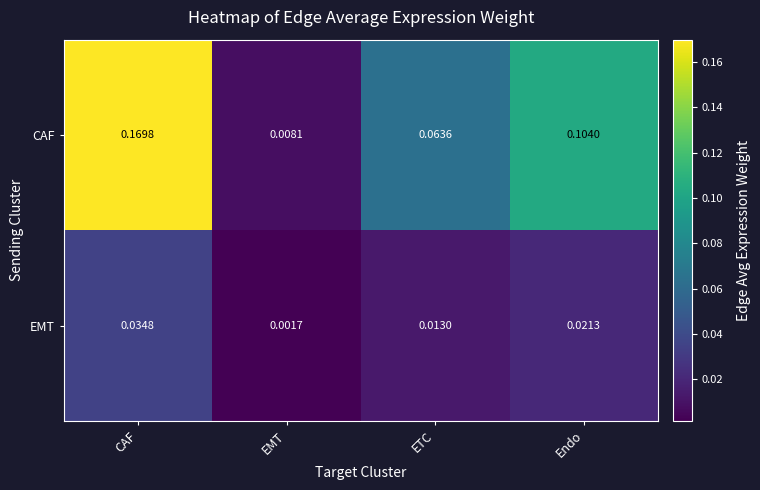

At which category is the sum across all series the highest?

CAF